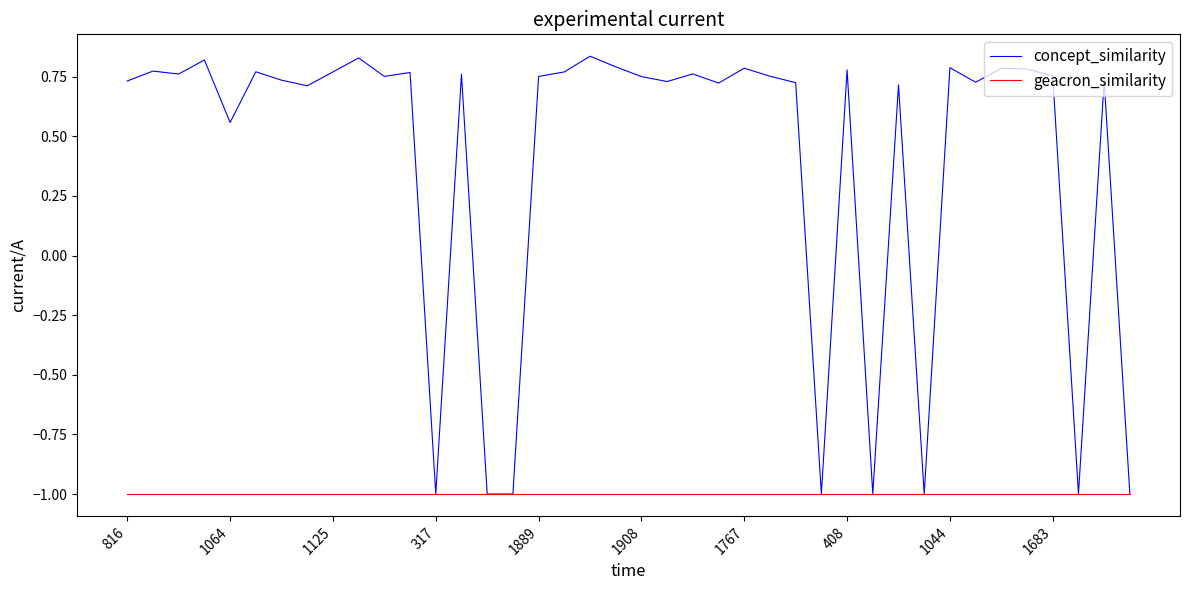

Rank the series by their maximum value, from highest to lowest.

concept_similarity, geacron_similarity